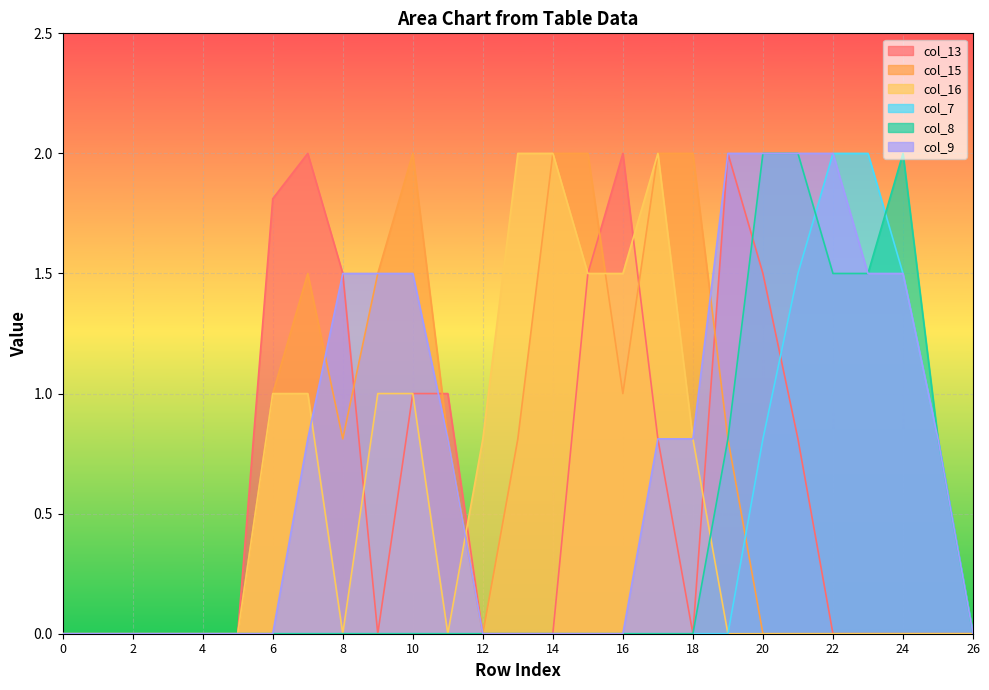

What is the total value across all series at 16?

4.5